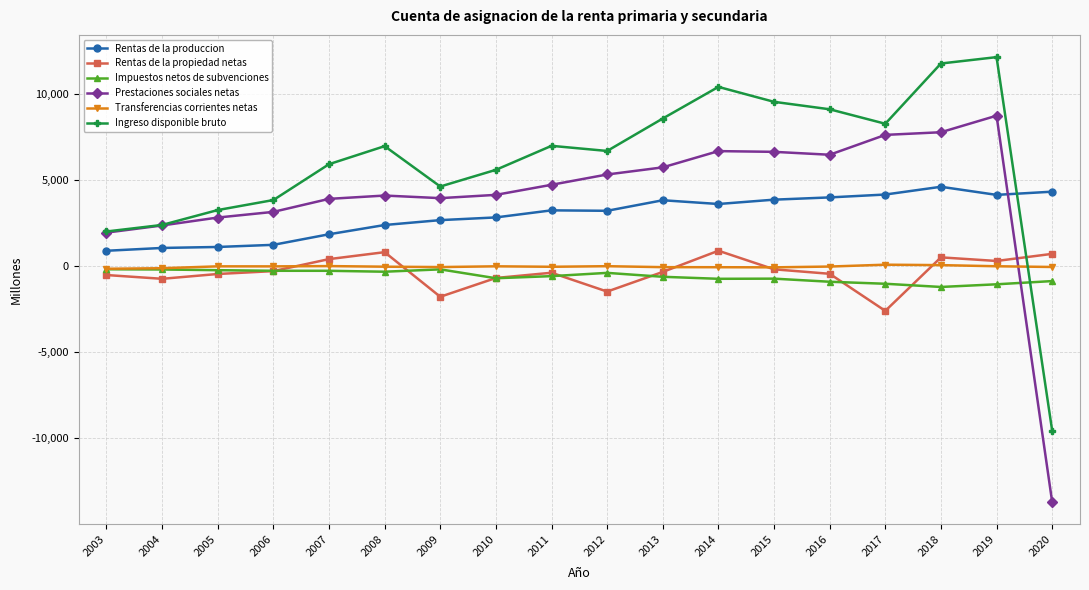

Which series has the largest range (max minus min)?

Prestaciones sociales netas